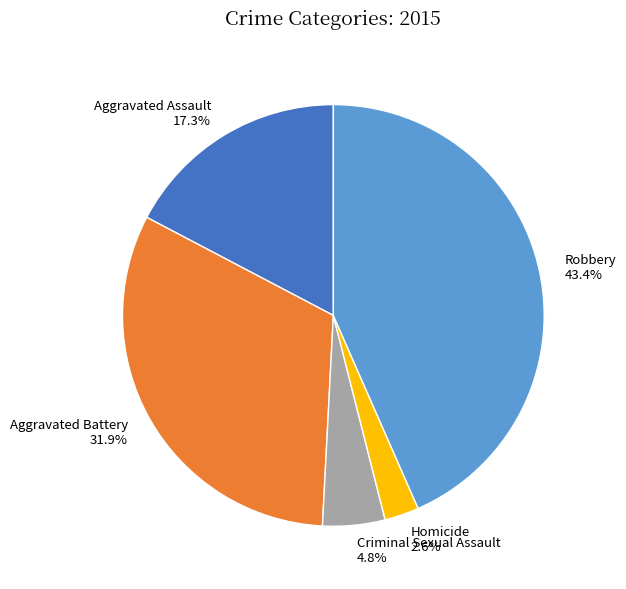

True or false: Aggravated Assault accounts for 12% of the total.

False